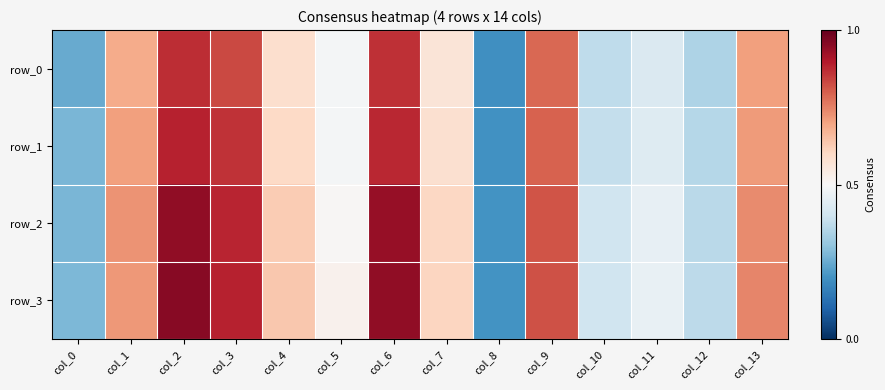

List the labels in order of row_0 value, largest first.

col_2, col_6, col_3, col_9, col_13, col_1, col_4, col_7, col_5, col_11, col_10, col_12, col_0, col_8